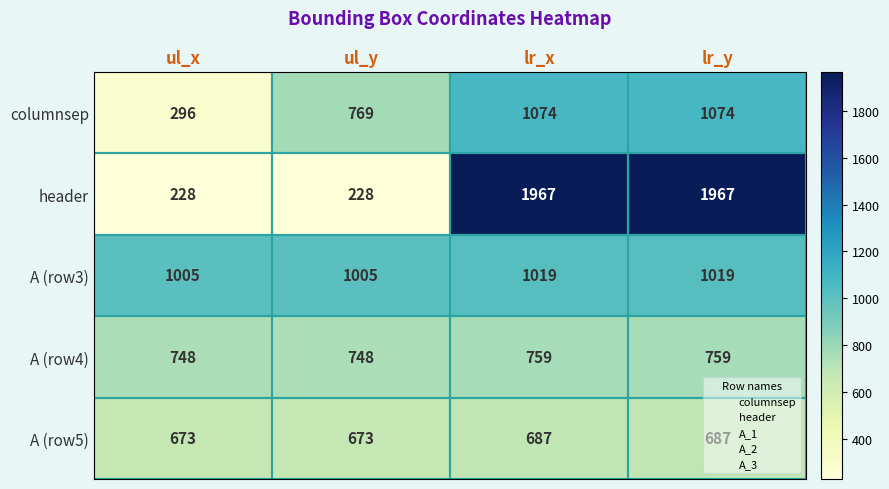

The value of header at ul_x is 228. True or false?

True